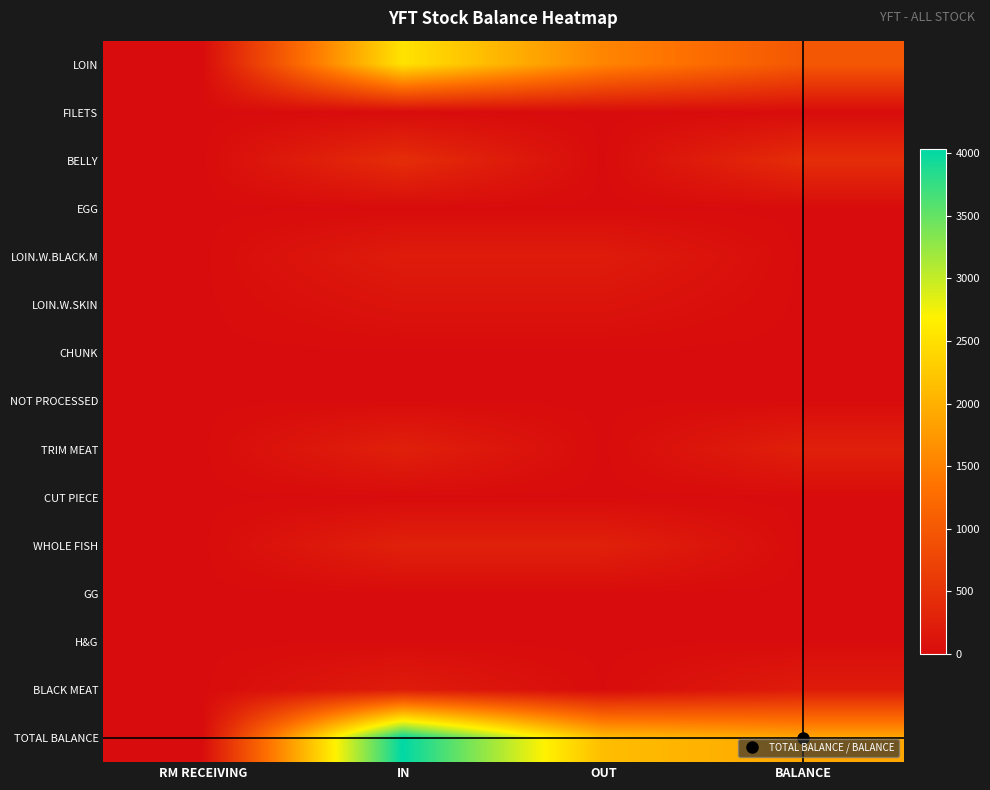

Between OUT and RM RECEIVING, which is larger?

OUT